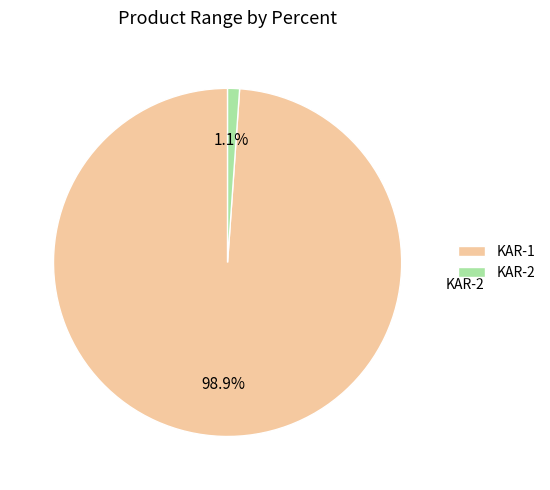

Does KAR-1 account for over 50% of the chart?

Yes